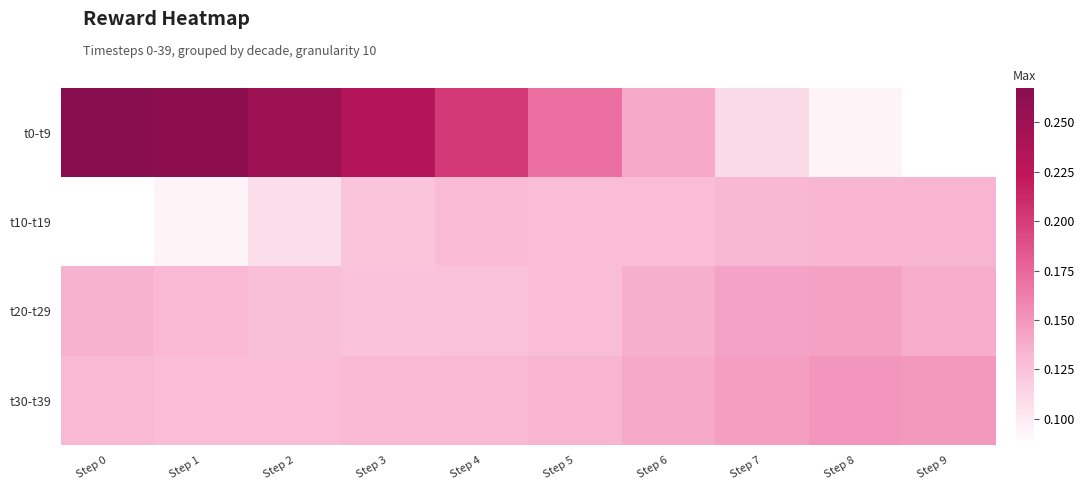

Reading left to right, transcribe all the data shown in this chart.

t0-t9: Step 0=0.3	Step 1=0.3	Step 2=0.3	Step 3=0.2	Step 4=0.2	Step 5=0.2	Step 6=0.1	Step 7=0.1	Step 8=0.1	Step 9=0.1
t10-t19: Step 0=0.1	Step 1=0.1	Step 2=0.1	Step 3=0.1	Step 4=0.1	Step 5=0.1	Step 6=0.1	Step 7=0.1	Step 8=0.1	Step 9=0.1
t20-t29: Step 0=0.1	Step 1=0.1	Step 2=0.1	Step 3=0.1	Step 4=0.1	Step 5=0.1	Step 6=0.1	Step 7=0.1	Step 8=0.1	Step 9=0.1
t30-t39: Step 0=0.1	Step 1=0.1	Step 2=0.1	Step 3=0.1	Step 4=0.1	Step 5=0.1	Step 6=0.1	Step 7=0.1	Step 8=0.1	Step 9=0.1